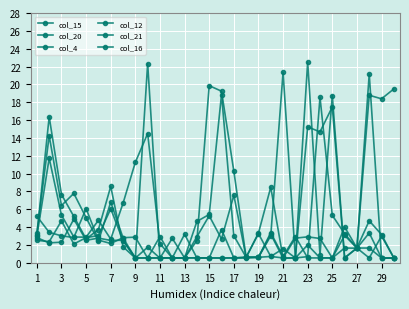

How many values in the col_16 series exceed 4?

15